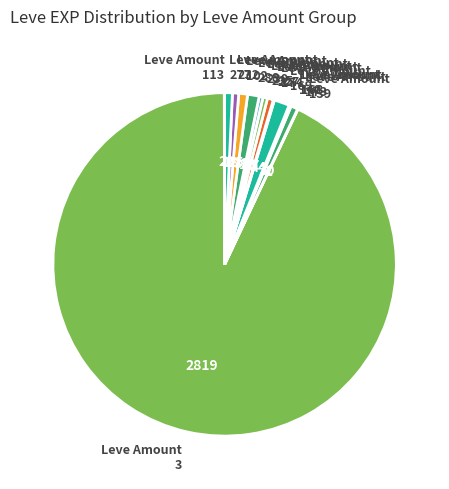

Is the sum of Leve Amount 3 and Leve Amount 277 greater than half?

Yes